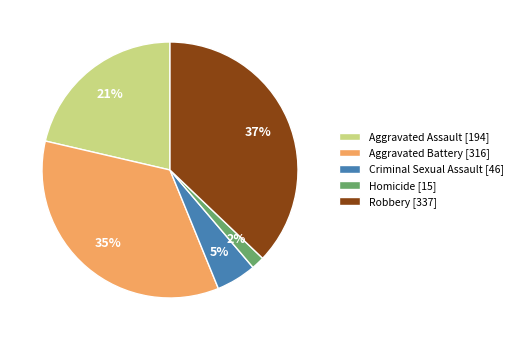

Which category has the biggest portion of the pie?

Robbery